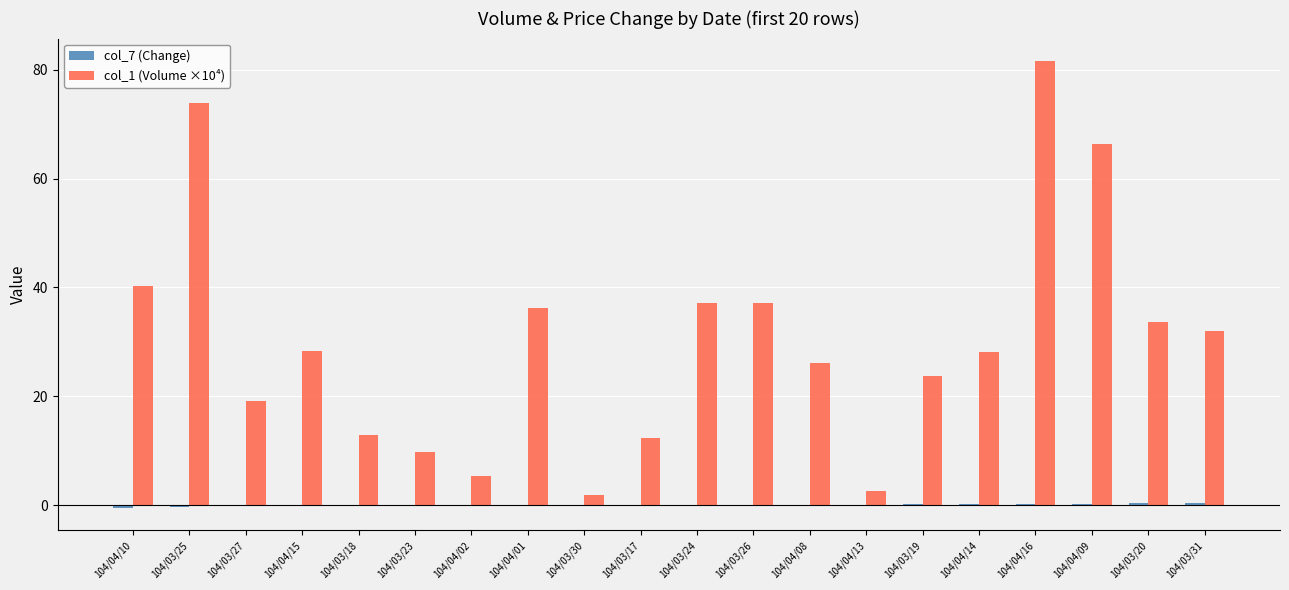

Count the number of categories in the chart.

20